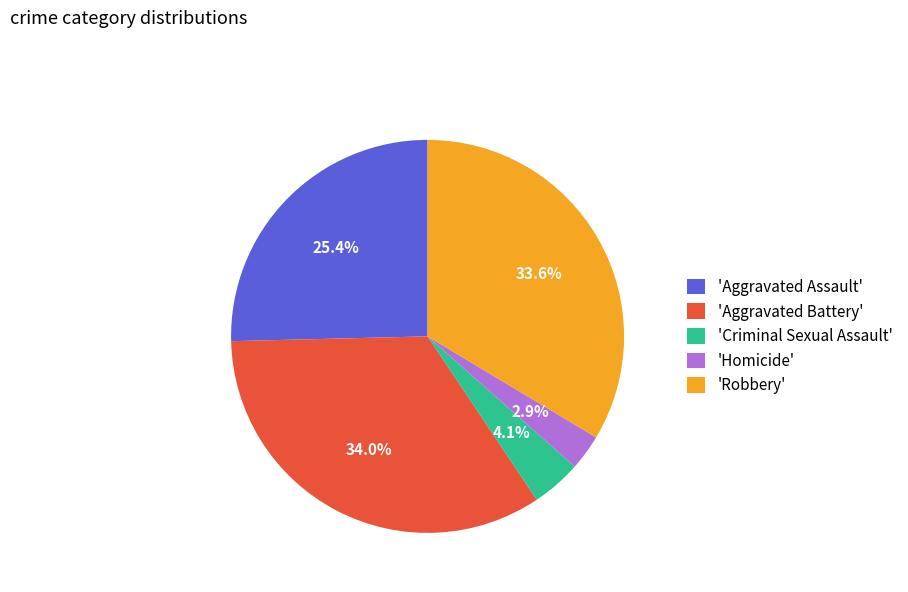

How many segments does this pie chart have?

5